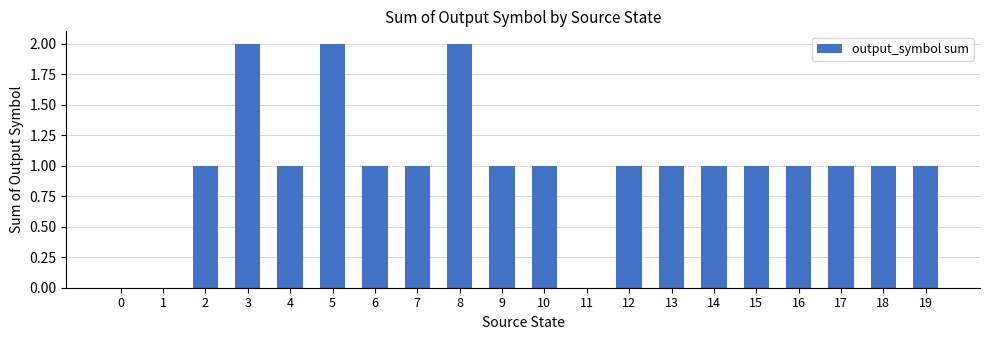

Count the number of data series in this chart.

1